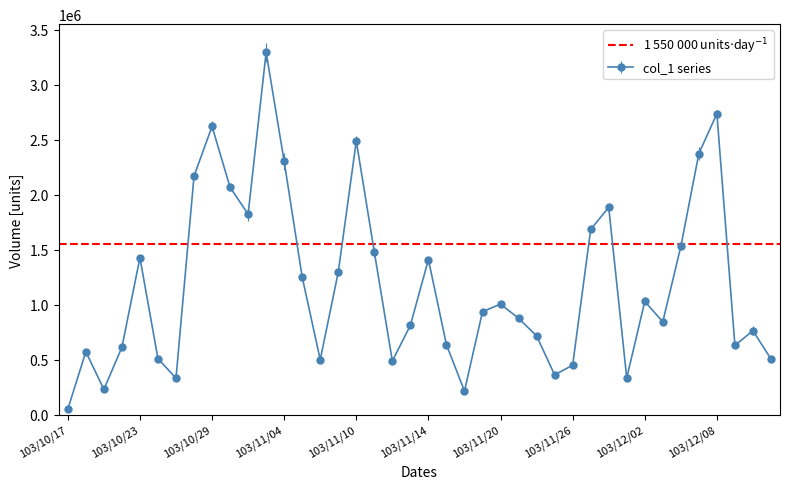

In col_1 series, how many points are higher than both neighbors (excluding endpoints)?

11